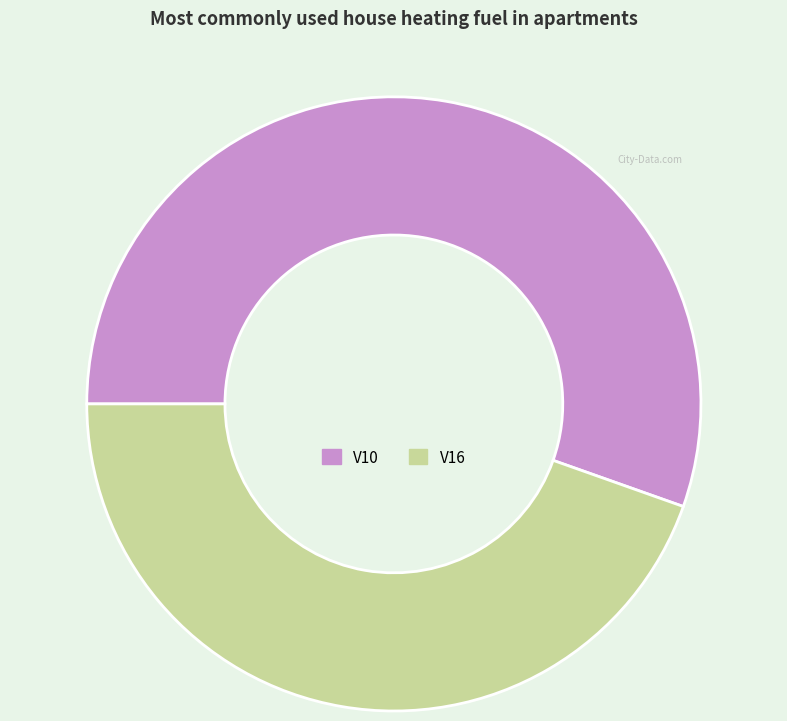

Which slice is the smallest?

V16